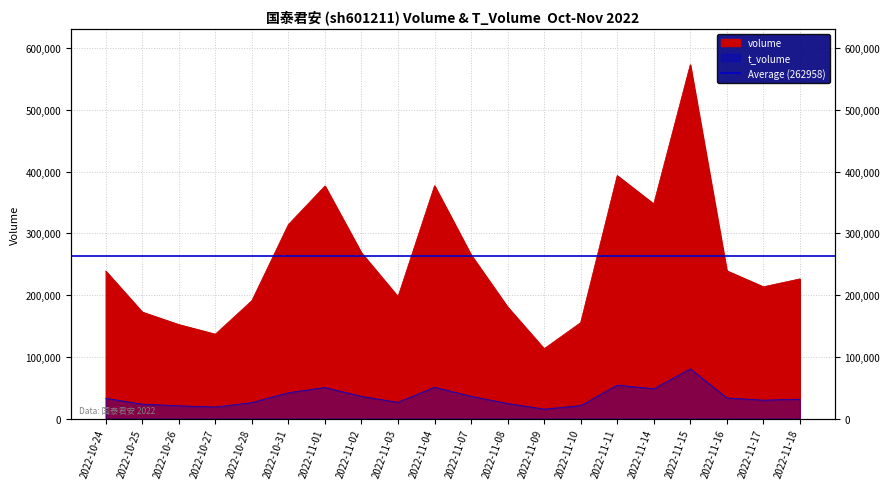

Is the value of volume at 2022-11-01 greater than the value of t_volume at 2022-10-26?

Yes